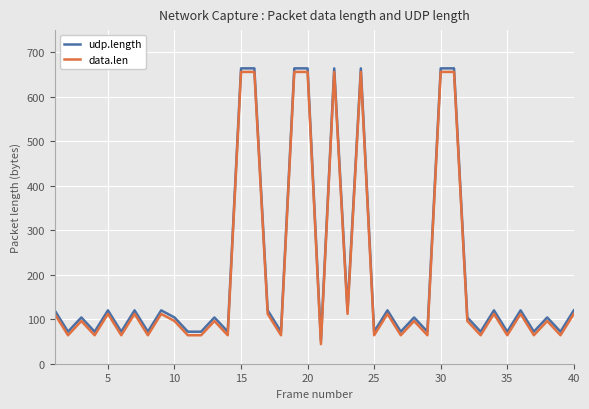

What is the maximum value for data.len?

656